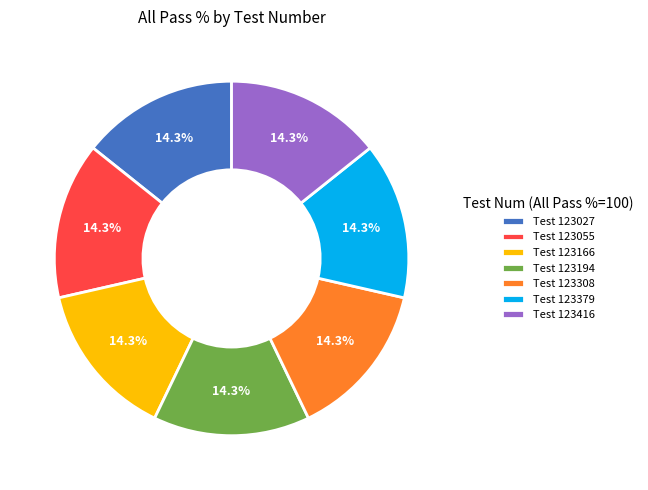

How much of the chart is everything except Test 123379?

85.7%